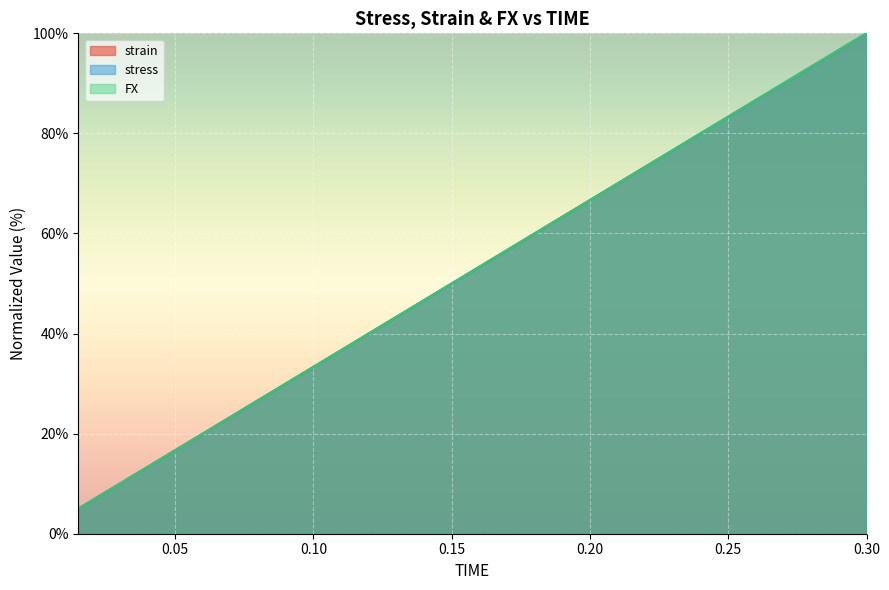

Which category has the lowest value in the FX series?

0.015